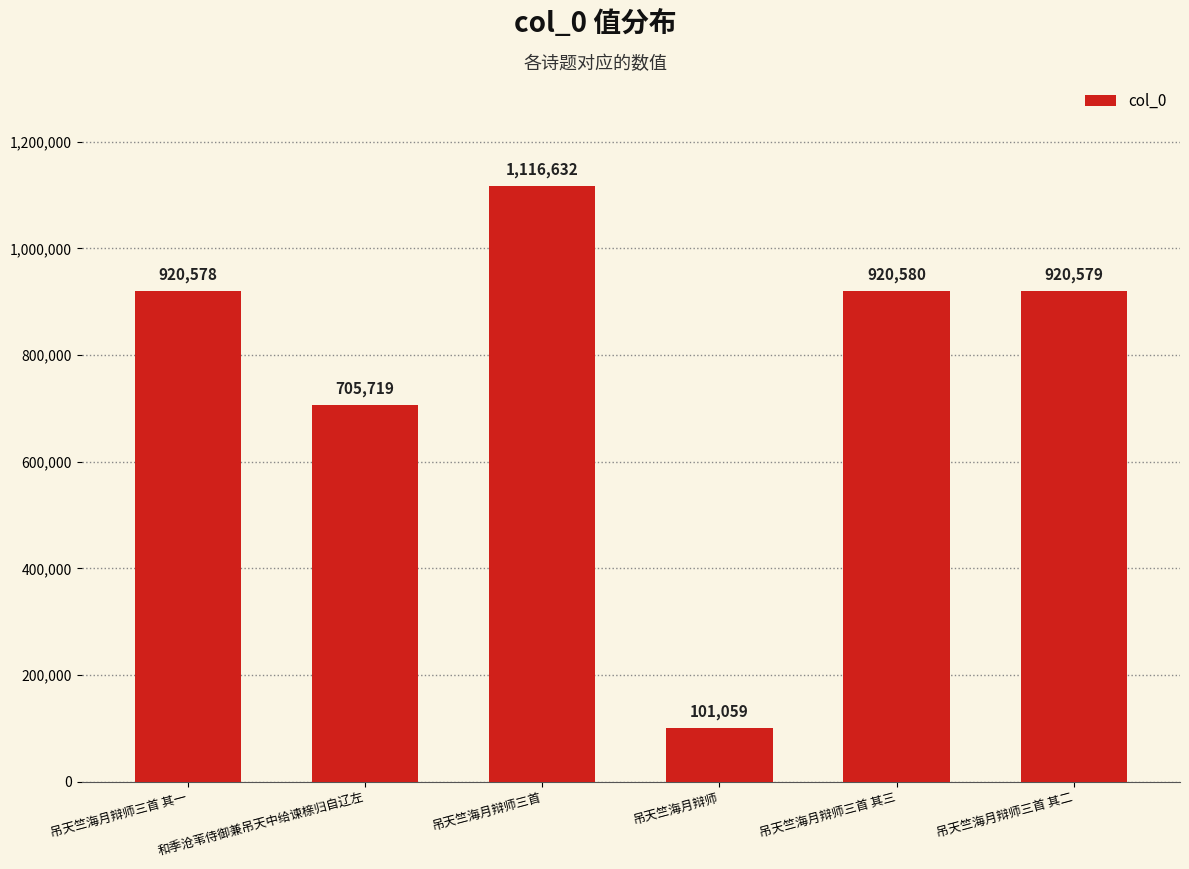

What position from the right is 和季沧苇侍御兼吊天中给谏榇归自辽左?

5